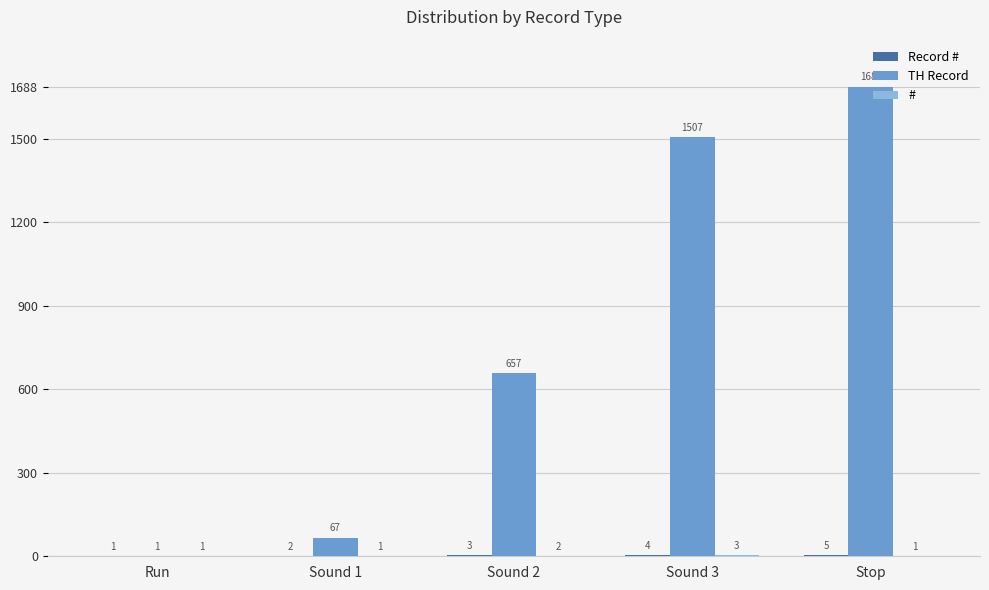

The value of TH Record at Run is 1. True or false?

True